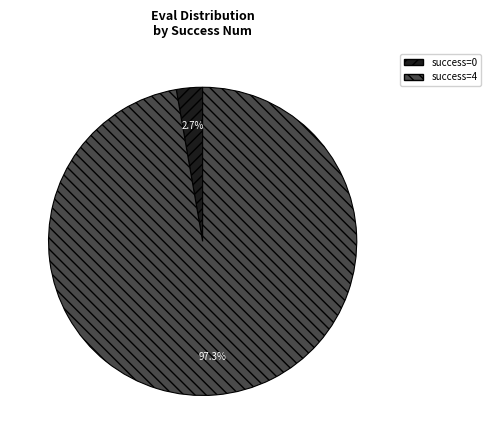

Rank the categories by value from highest to lowest.

success=4, success=0